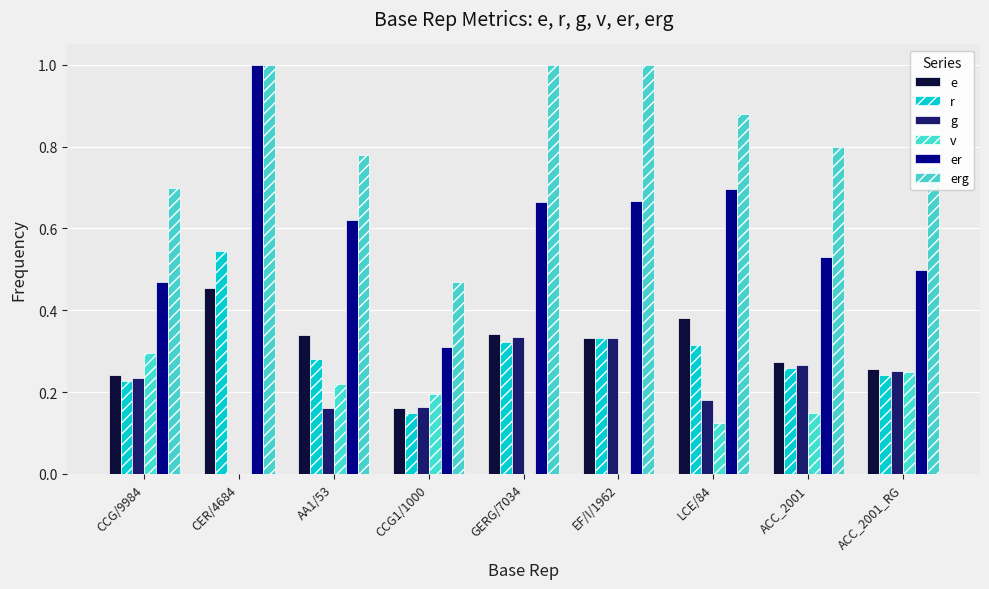

How many series are shown in this chart?

6